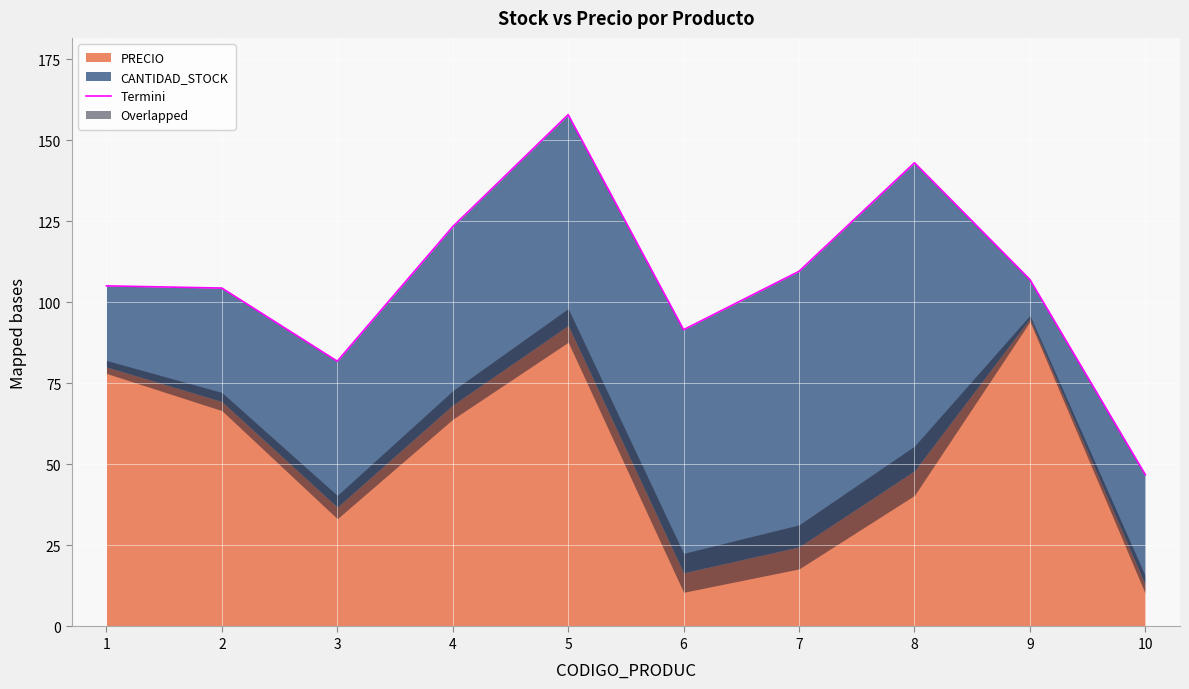

How many data points are above 107?

4